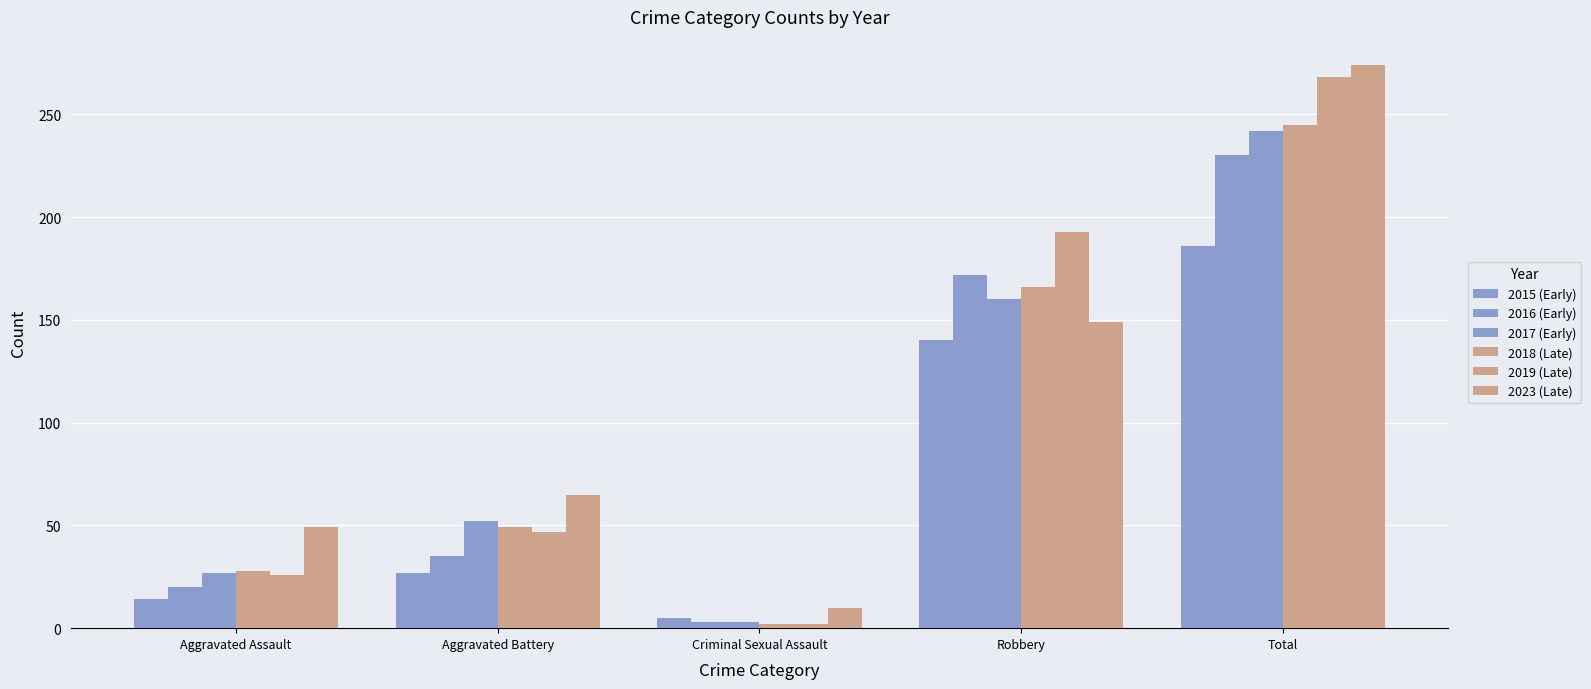

How many values in the 2017 (Early) series are below 52?

2